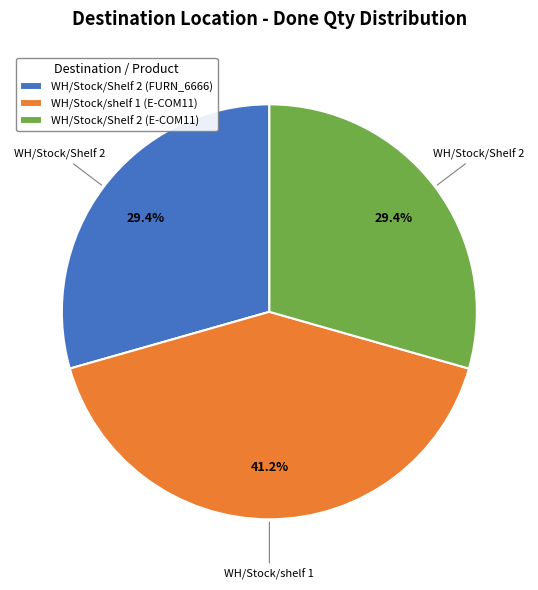

Does any single category account for the majority?

No